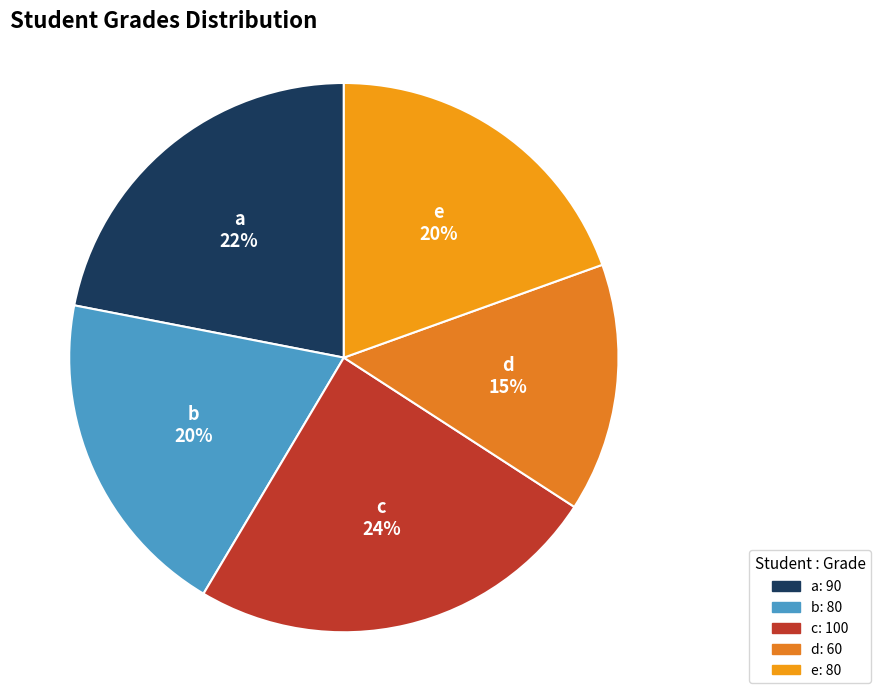

What percentage is the e slice, to the nearest percent?

20%